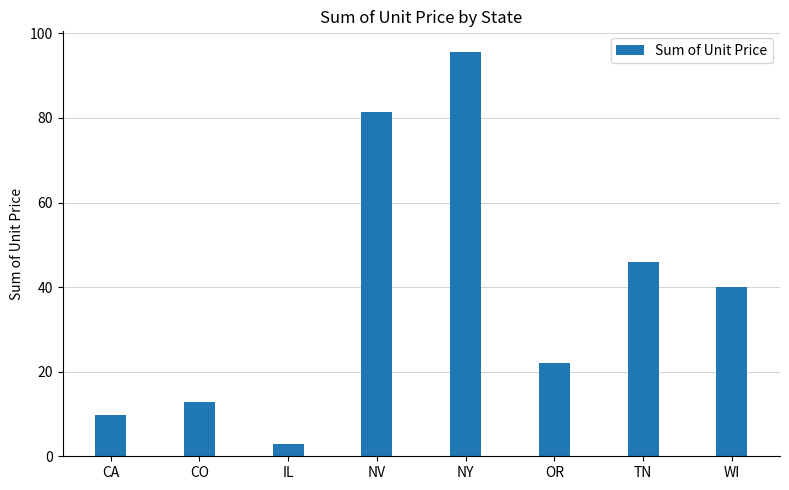

True or false: the data shows 40.0 at WI.

True